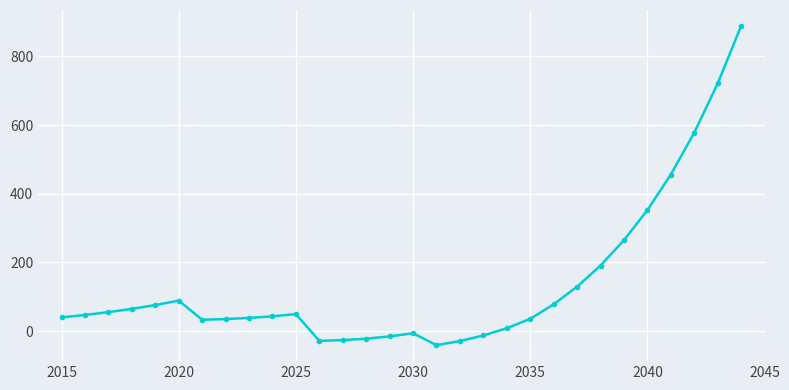

True or false: there are more than 2 points higher than both neighbors.

True